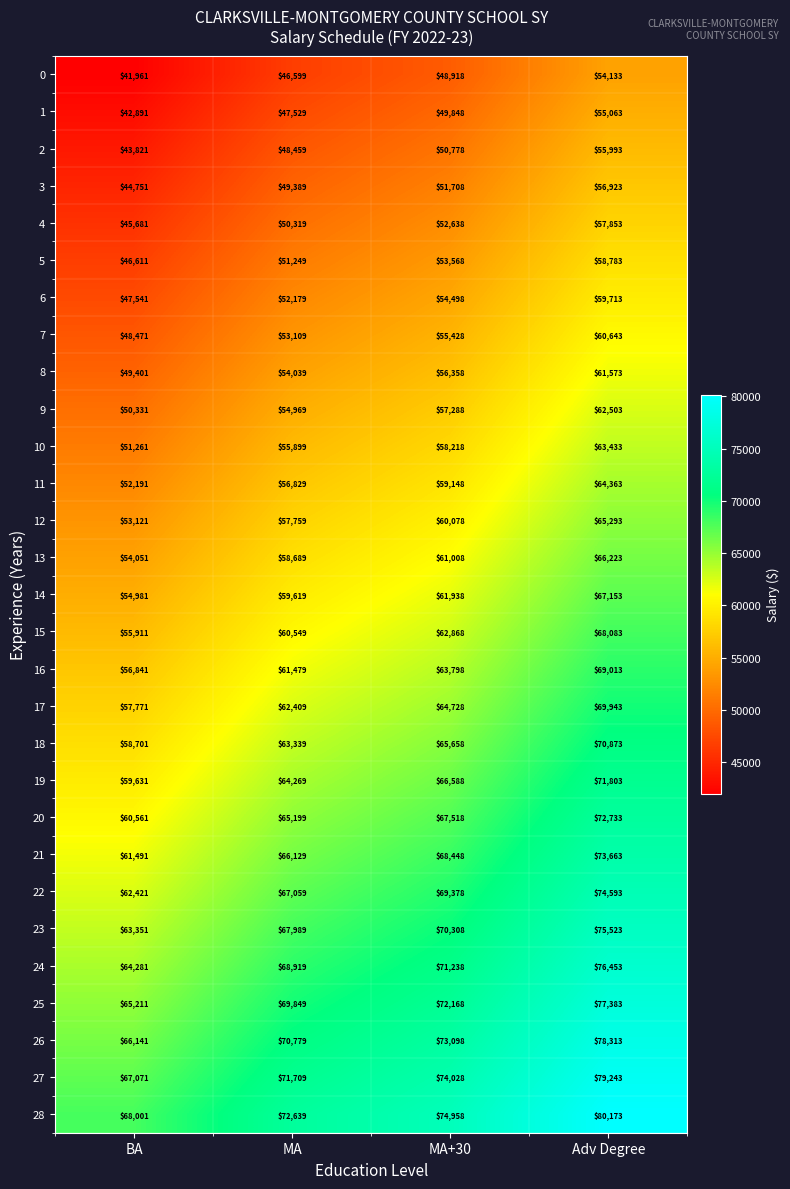

At Adv Degree, list the series in order from largest to smallest.

28, 27, 26, 25, 24, 23, 22, 21, 20, 19, 18, 17, 16, 15, 14, 13, 12, 11, 10, 9, 8, 7, 6, 5, 4, 3, 2, 1, 0